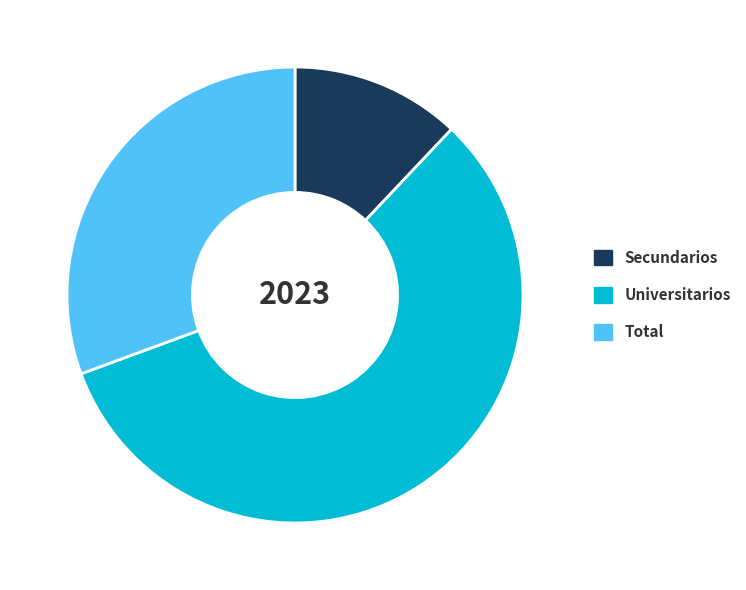

Rank the categories by value from highest to lowest.

Universitarios, Total, Secundarios